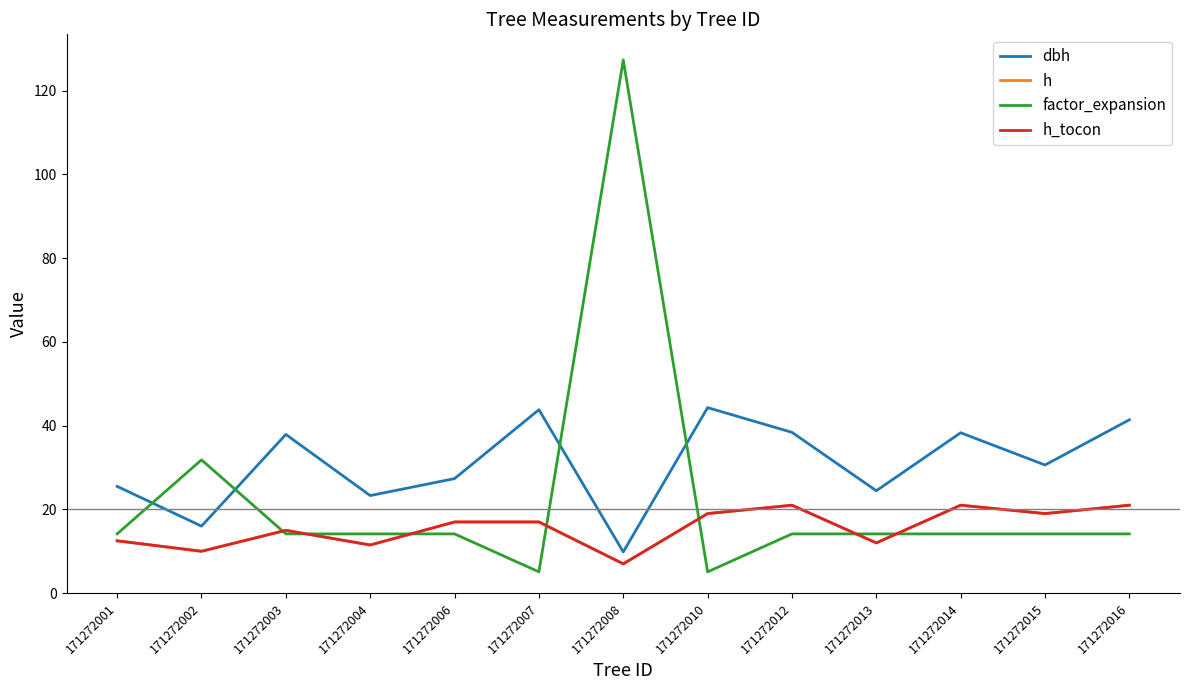

Does the chart have visible grid lines?

No